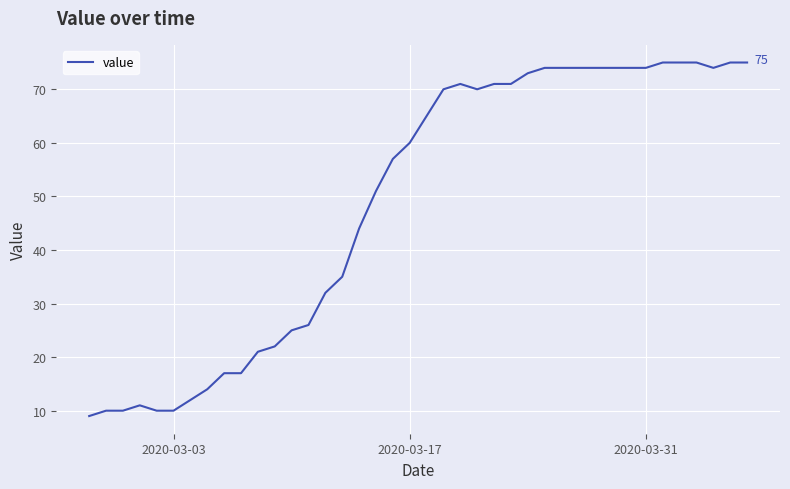

What is the difference between the maximum and minimum values?

66